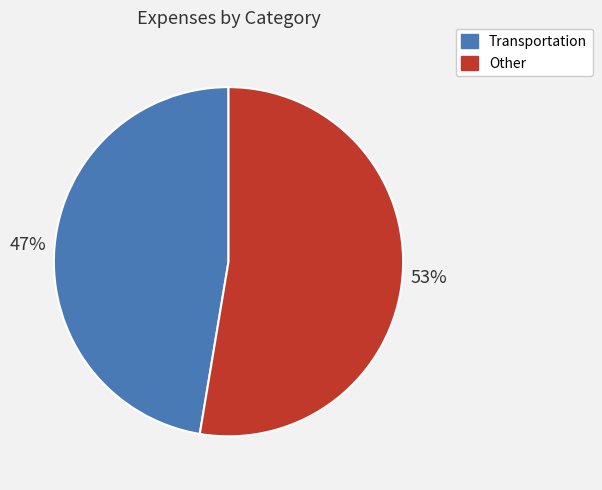

How many slices are in this pie chart?

2